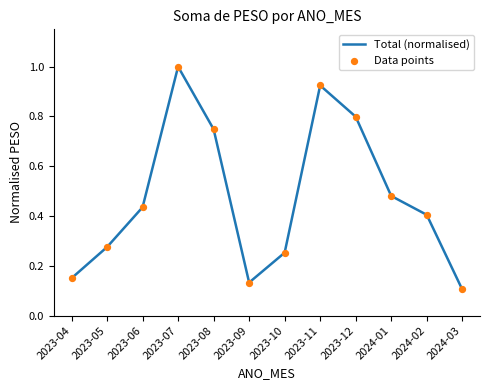

What position from the right is 2023-07?

9